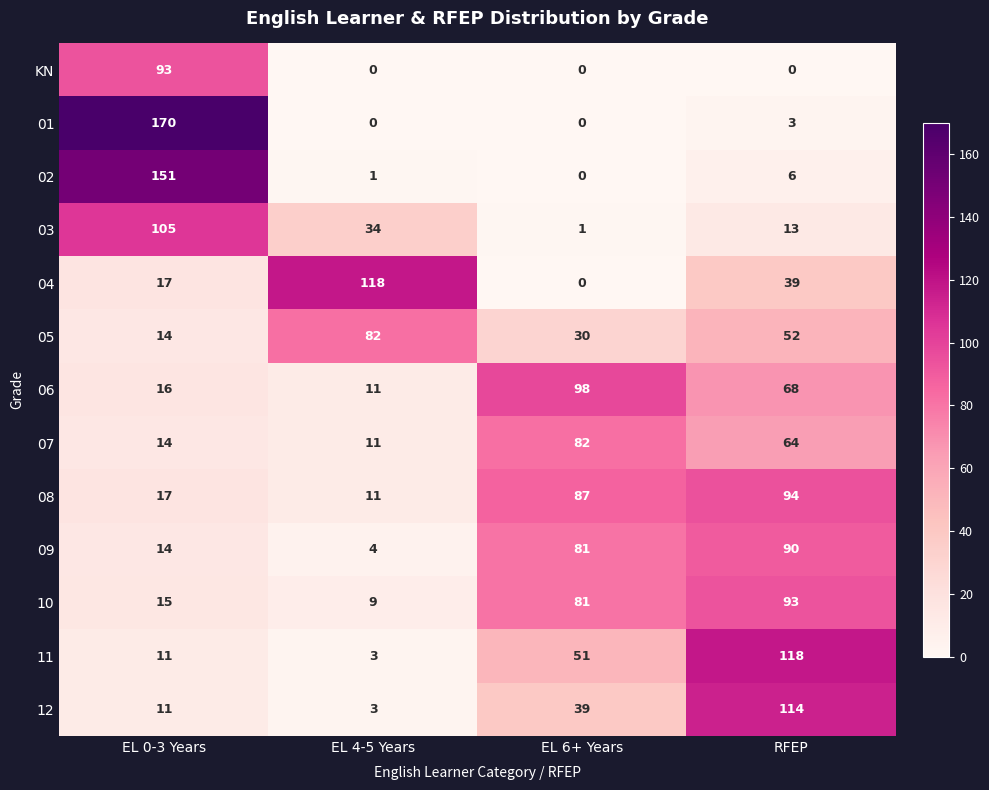

Where does the 05 series first go above 52?

EL 4-5 Years